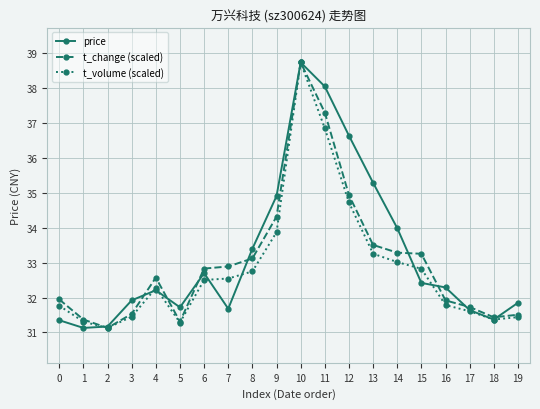

Is it true that t_volume (scaled) equals 31.1 at 2?

True